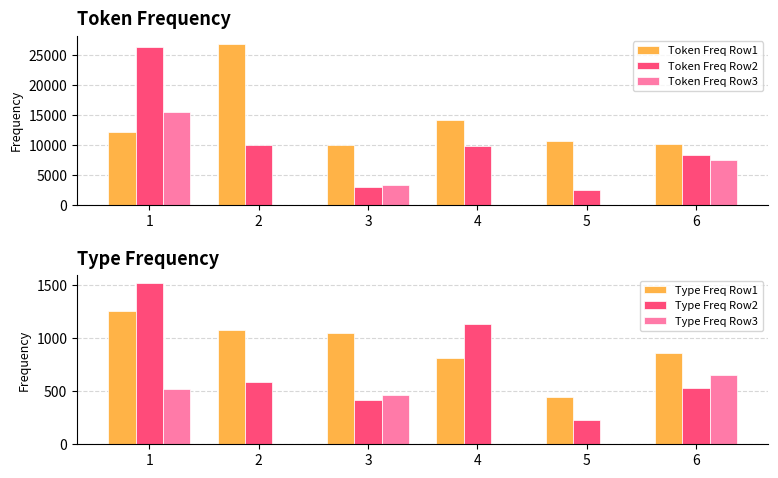

Reading left to right, list all the values displayed in this chart.

Token Freq Row1: 12195	26883	9897	14182	10682	10080
Token Freq Row2: 26337	10041	2981	9776	2475	8222
Token Freq Row3: 15470	2	3351	0	0	7472
Type Freq Row1: 1260	1075	1047	813	444	859
Type Freq Row2: 1516	586	417	1138	227	526
Type Freq Row3: 522	2	463	0	0	649